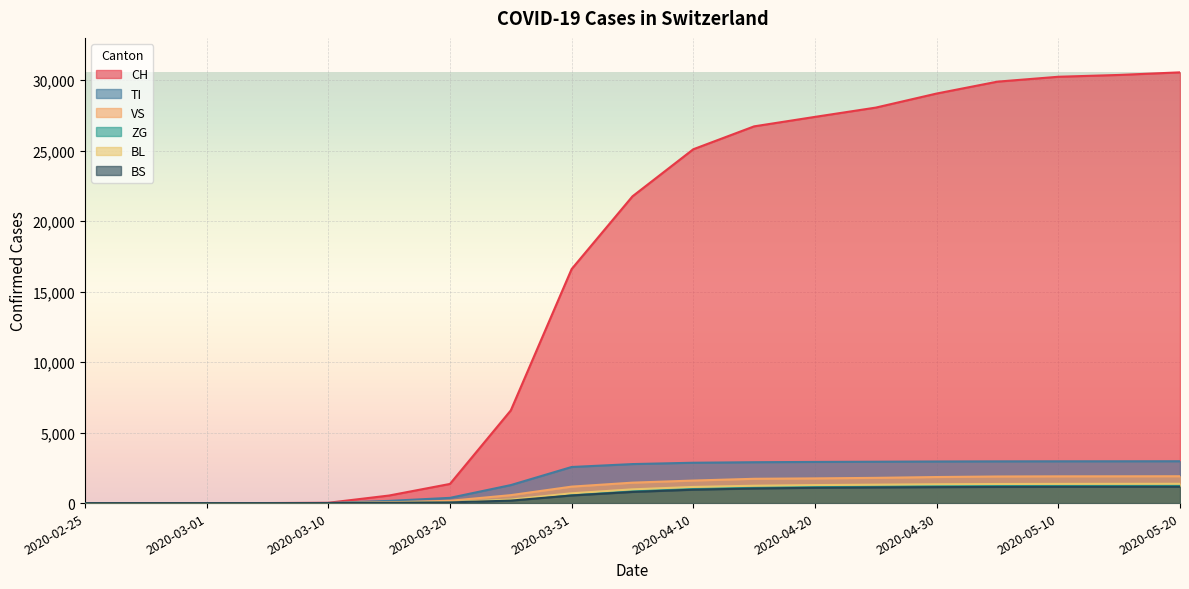

Is the value of TI at 2020-05-10 greater than the value of CH at 2020-03-25?

No